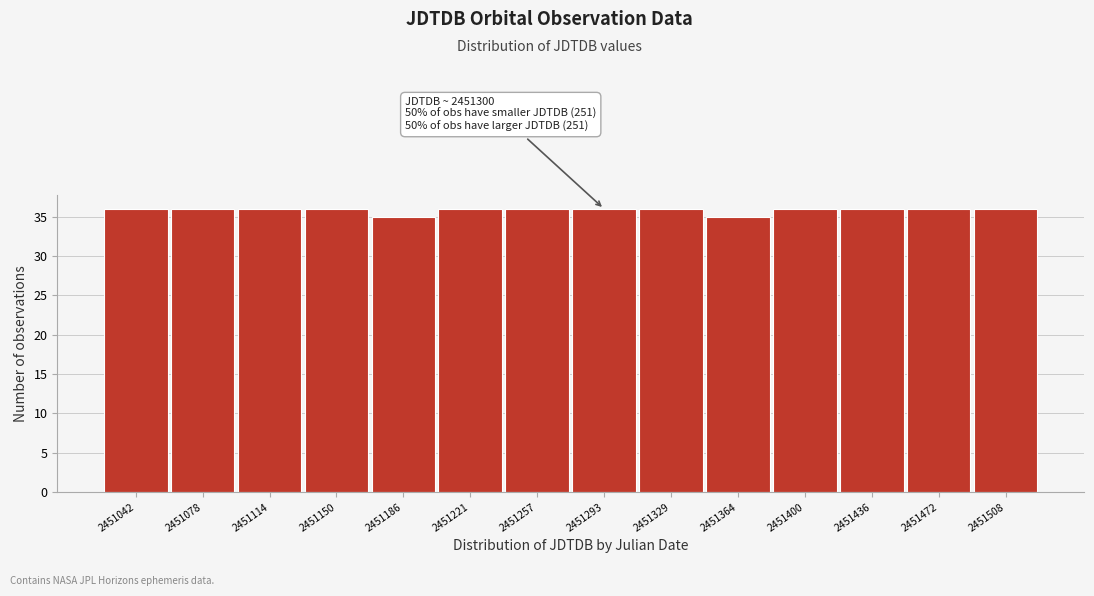

Reading left to right, transcribe all the data shown in this chart.

2451042=36	2451078=36	2451114=36	2451150=36	2451186=35	2451221=36	2451257=36	2451293=36	2451329=36	2451364=35	2451400=36	2451436=36	2451472=36	2451508=36